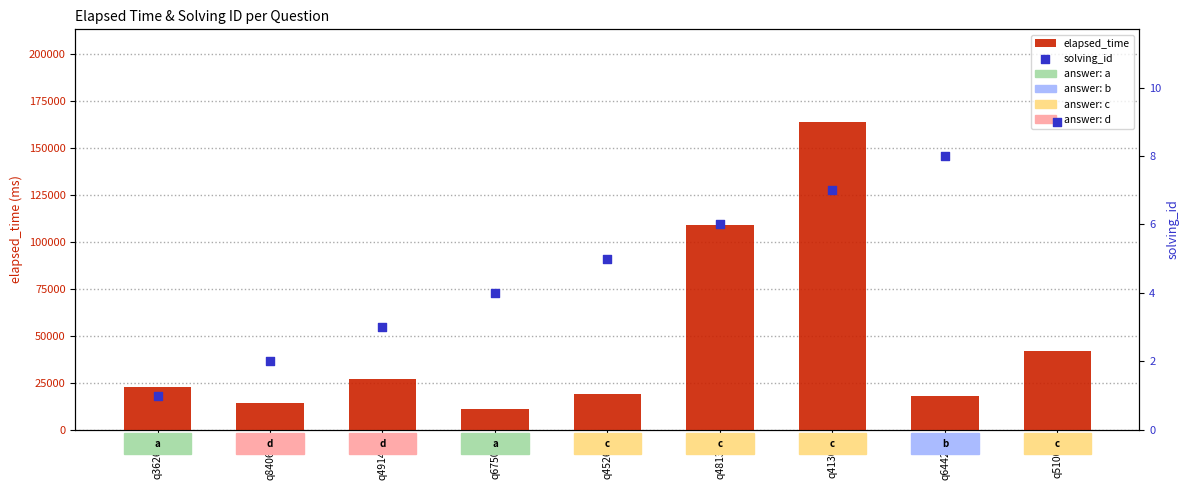

Which series reaches the minimum Y coordinate?

solving_id